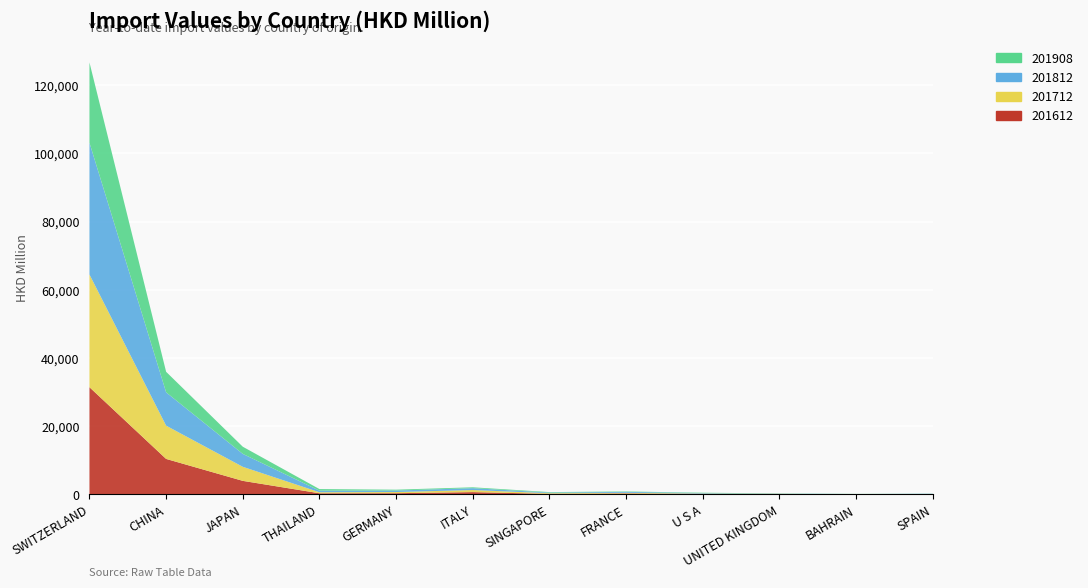

Reading left to right, transcribe all the data shown in this chart.

201612: 31421.5	10394.1	3960.1	320.1	342.4	663.0	154.5	271.3	103.6	123.0	7.0	67.1
201712: 33048.3	9752.7	4119.9	301.1	341.0	606.3	185.3	178.9	124.7	41.6	11.4	52.8
201812: 38630.7	9763.5	3785.2	456.0	439.7	550.3	182.8	282.6	149.8	52.2	70.9	62.3
201908: 23540.9	6025.6	2100.5	474.5	254.3	253.1	145.5	123.7	107.4	58.9	46.5	32.4